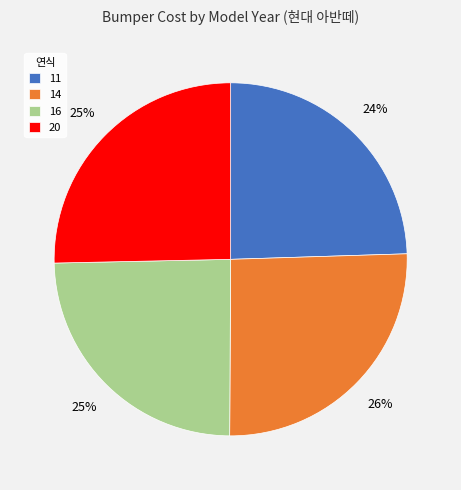

Approximately how many times larger is the value at 14 compared to 20?

1.0